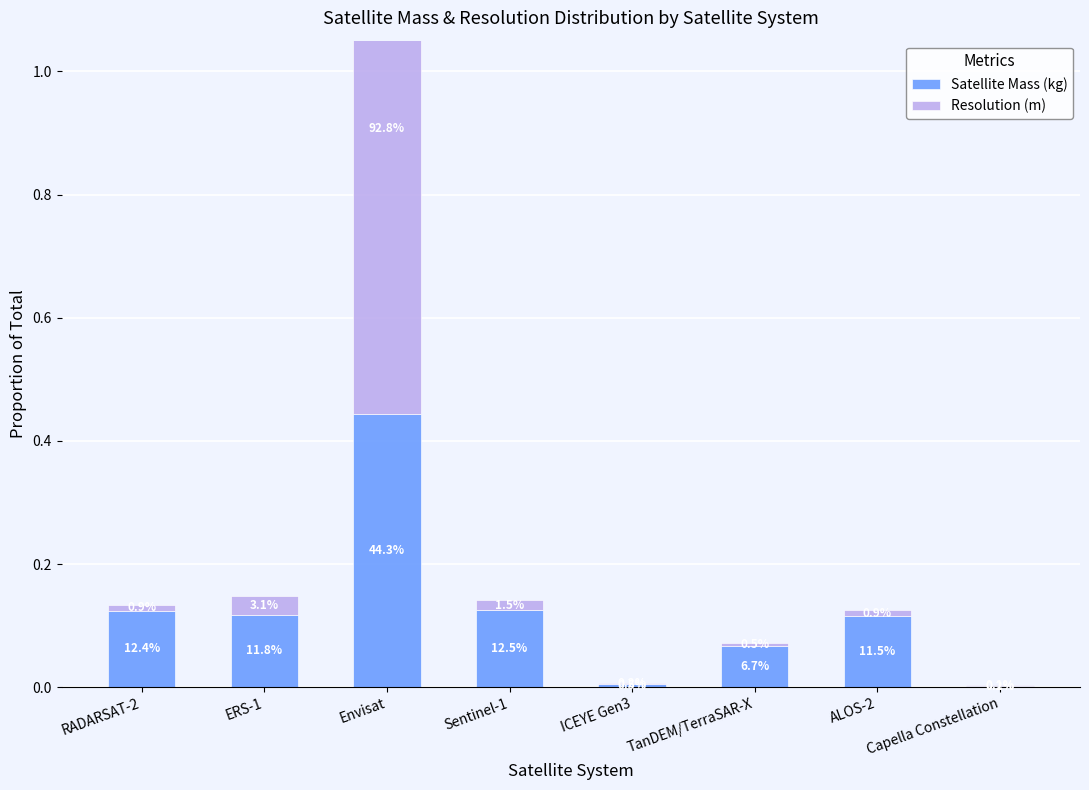

What are all the series names shown in the legend?

Satellite Mass (kg), Resolution (m)